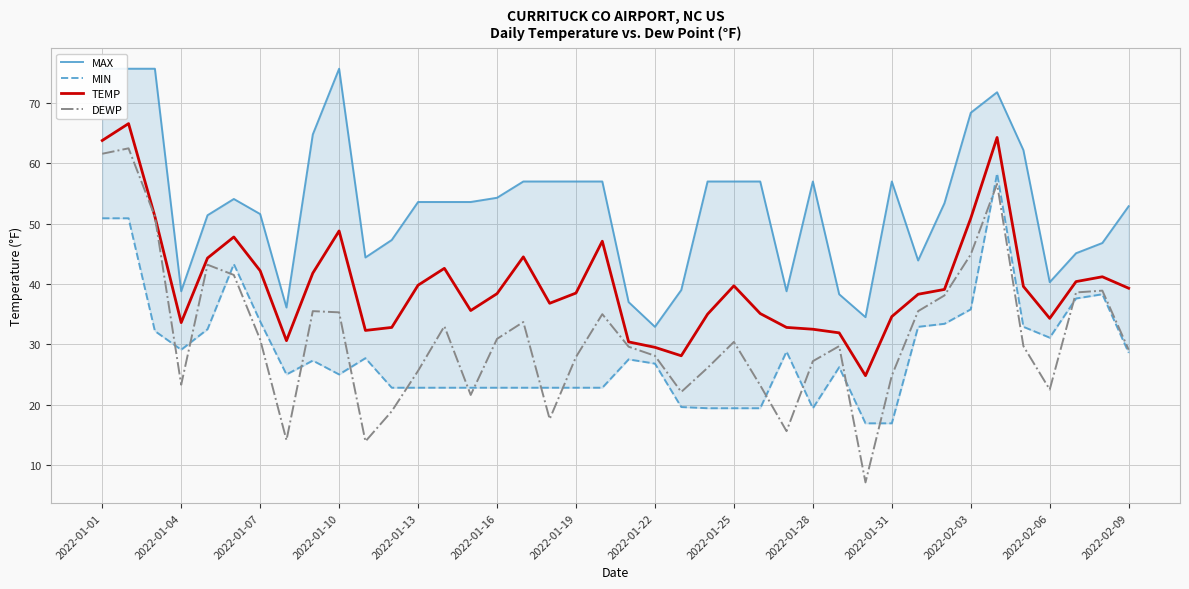

What are all the series names shown in the legend?

MAX, MIN, TEMP, DEWP